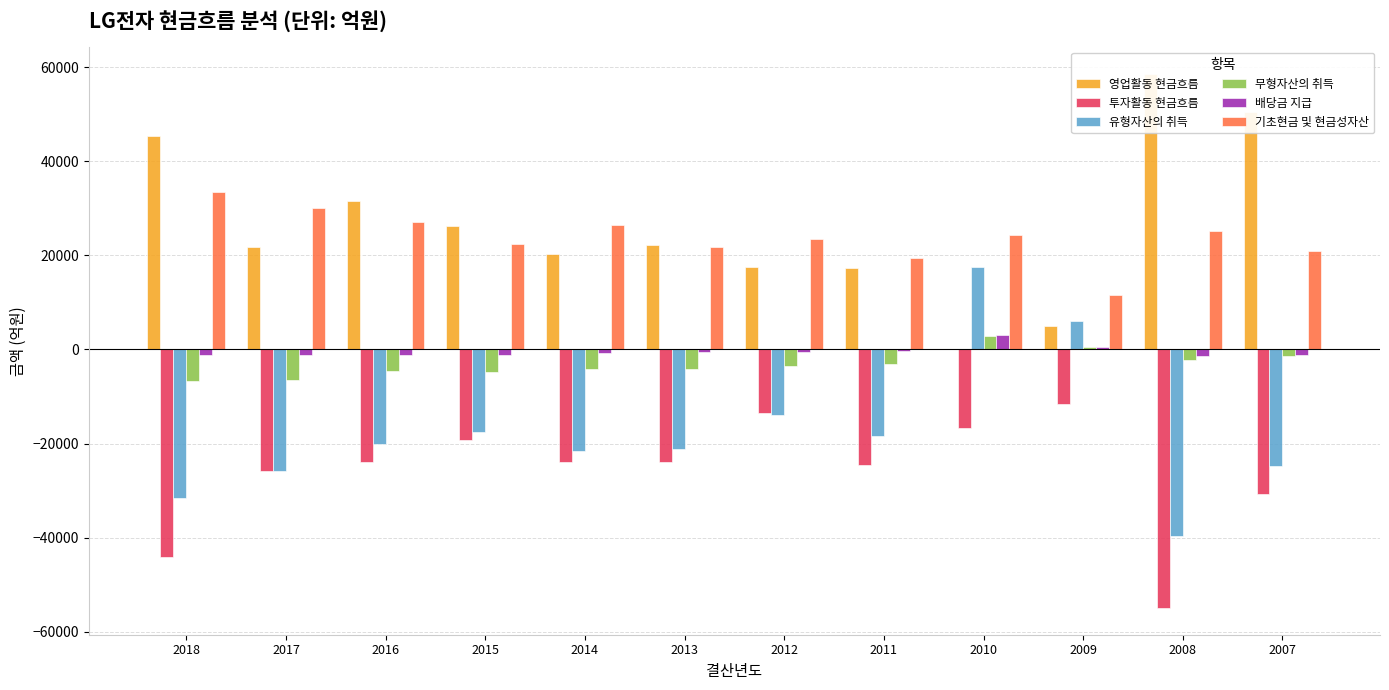

Where is 투자활동 현금흐름 nearest to the value -33333?

2007